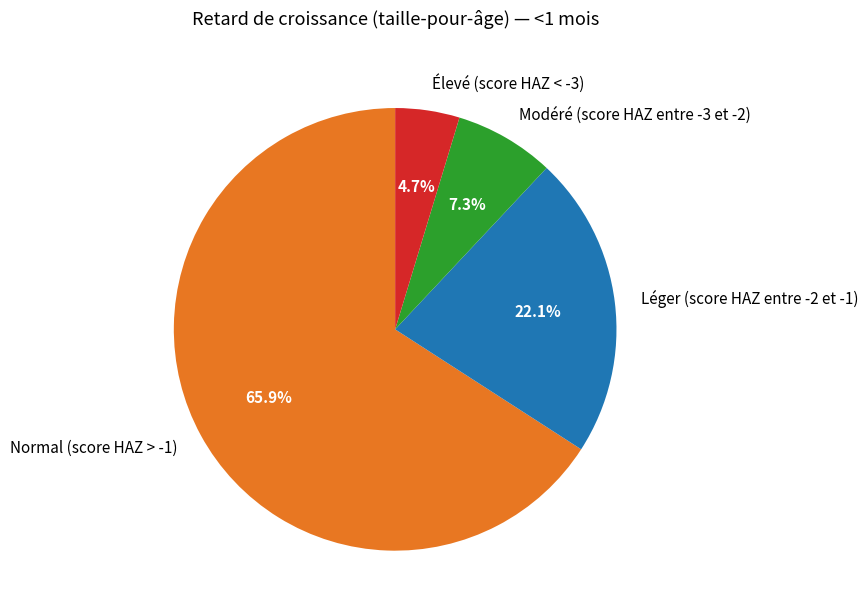

How many segments does this pie chart have?

4